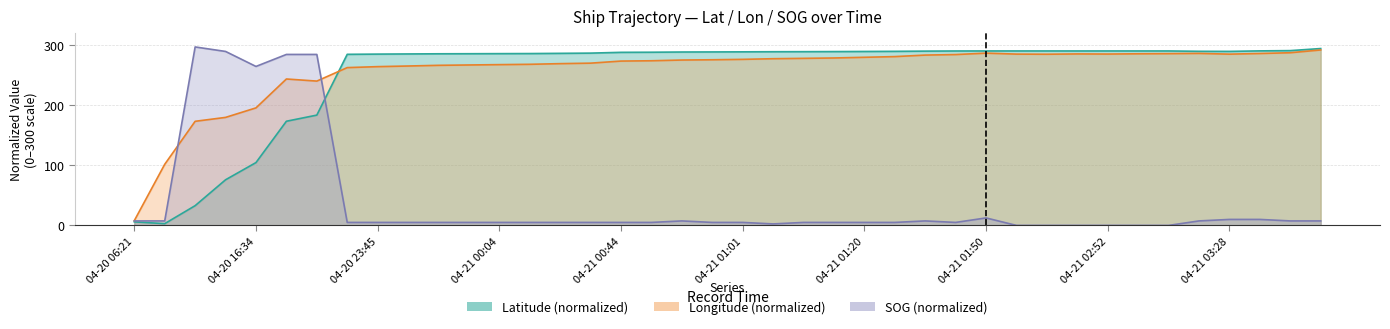

What are all the series names shown in the legend?

SOG, Latitude, Longitude